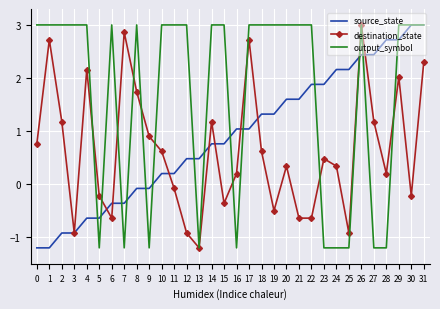

Reading left to right, list all the values displayed in this chart.

source_state: 0=-1.2	1=-1.2	2=-0.9	3=-0.9	4=-0.6	5=-0.6	6=-0.4	7=-0.4	8=-0.1	9=-0.1	10=0.2	11=0.2	12=0.5	13=0.5	14=0.8	15=0.8	16=1.0	17=1.0	18=1.3	19=1.3	20=1.6	21=1.6	22=1.9	23=1.9	24=2.2	25=2.2	26=2.4	27=2.4	28=2.7	29=2.7	30=3.0	31=3.0
destination_state: 0=0.8	1=2.7	2=1.2	3=-0.9	4=2.2	5=-0.2	6=-0.6	7=2.9	8=1.7	9=0.9	10=0.6	11=-0.1	12=-0.9	13=-1.2	14=1.2	15=-0.4	16=0.2	17=2.7	18=0.6	19=-0.5	20=0.3	21=-0.6	22=-0.6	23=0.5	24=0.3	25=-0.9	26=3.0	27=1.2	28=0.2	29=2.0	30=-0.2	31=2.3
output_symbol: 0=3.0	1=3.0	2=3.0	3=3.0	4=3.0	5=-1.2	6=3.0	7=-1.2	8=3.0	9=-1.2	10=3.0	11=3.0	12=3.0	13=-1.2	14=3.0	15=3.0	16=-1.2	17=3.0	18=3.0	19=3.0	20=3.0	21=3.0	22=3.0	23=-1.2	24=-1.2	25=-1.2	26=3.0	27=-1.2	28=-1.2	29=3.0	30=3.0	31=3.0